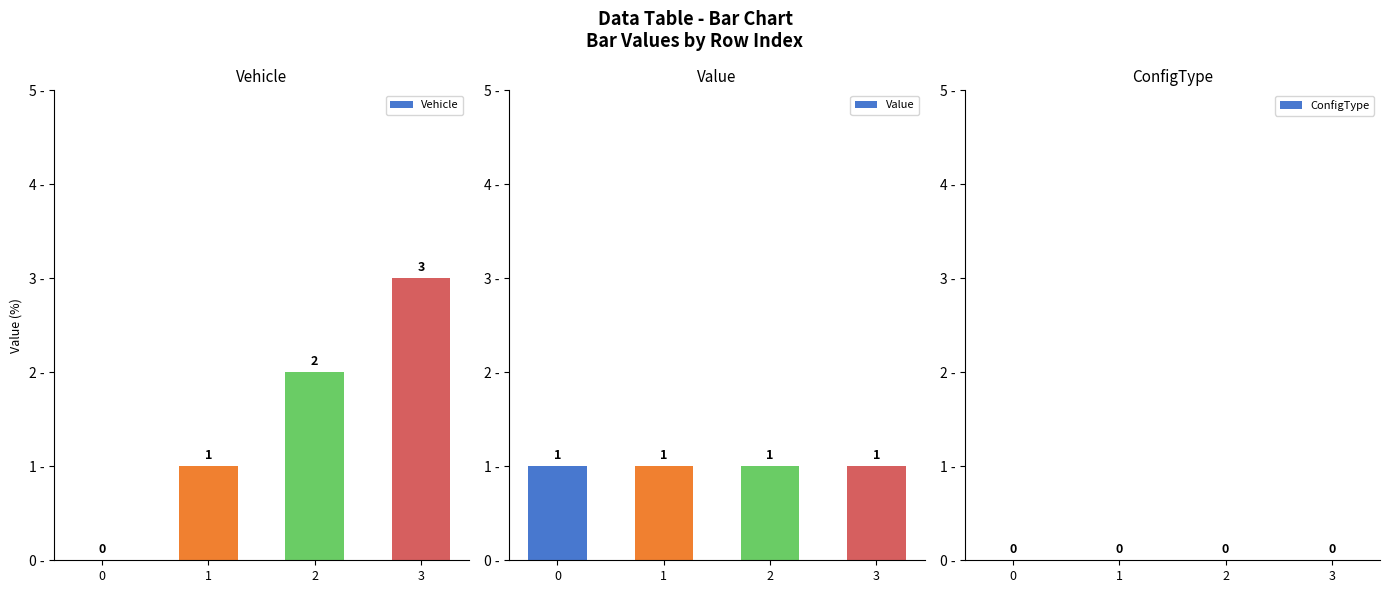

List the labels in order of Vehicle value, largest first.

3, 2, 1, 0